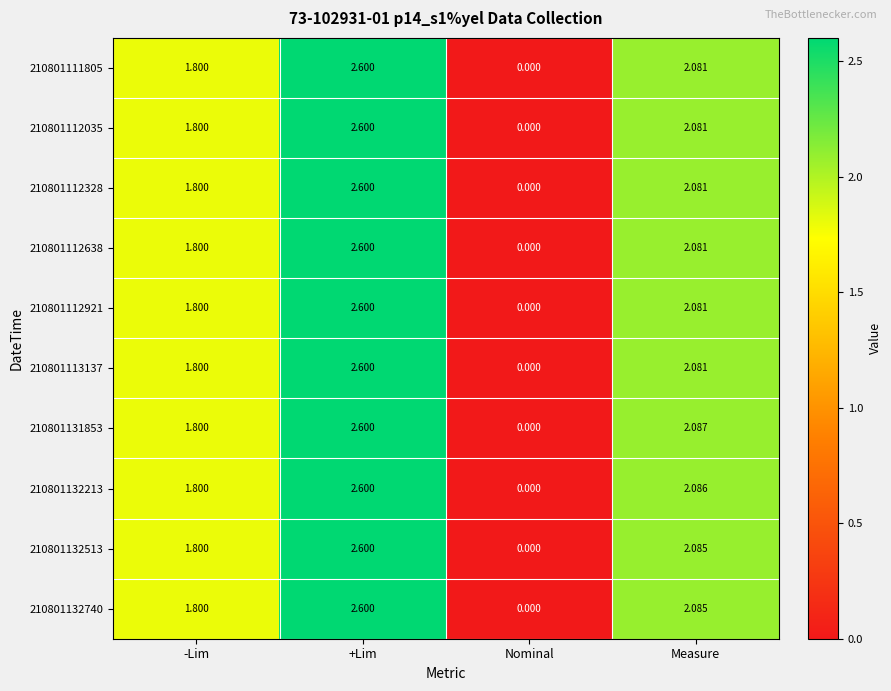

Where is 210801112035 nearest to the value 1?

-Lim